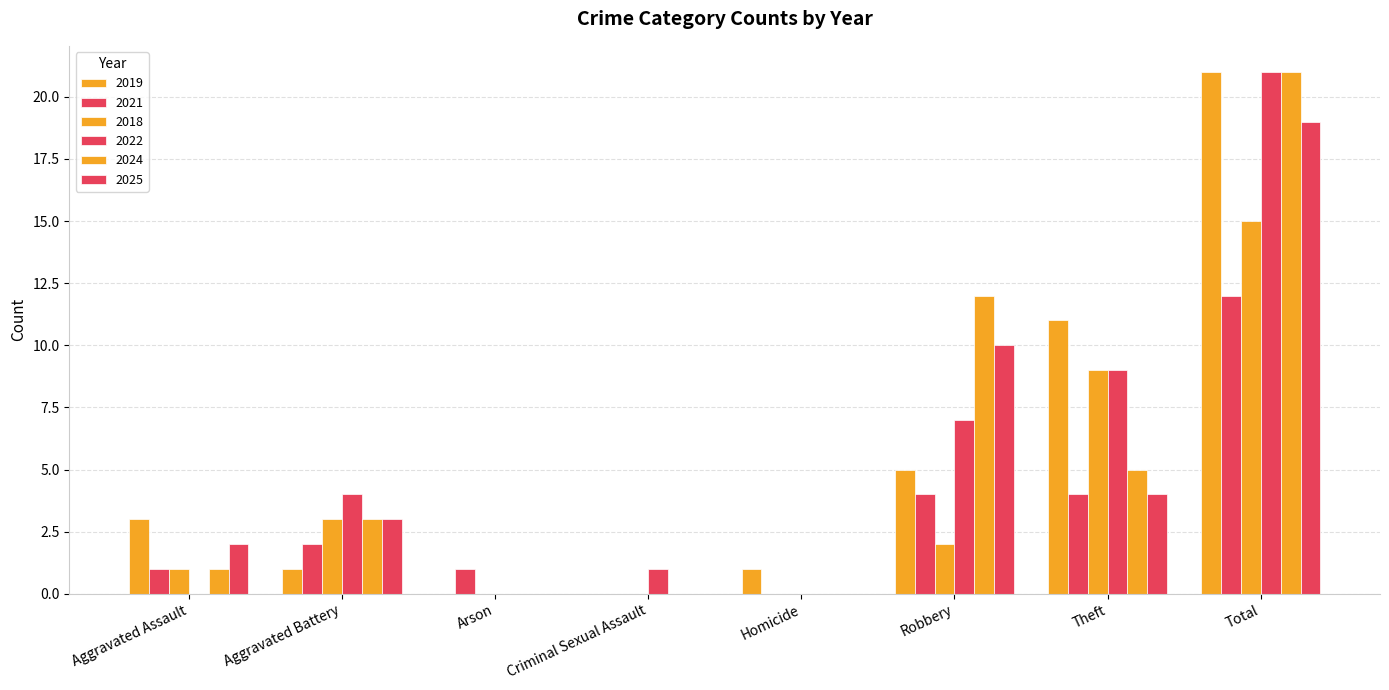

Reading left to right, transcribe all the data shown in this chart.

2019: 3	1	0	0	1	5	11	21
2021: 1	2	1	0	0	4	4	12
2018: 1	3	0	0	0	2	9	15
2022: 0	4	0	1	0	7	9	21
2024: 1	3	0	0	0	12	5	21
2025: 2	3	0	0	0	10	4	19